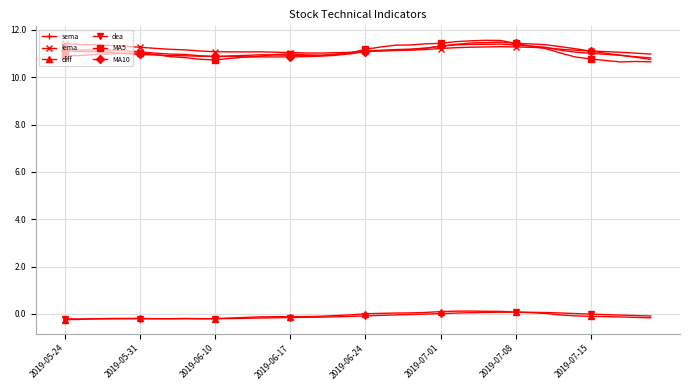

True or false: dea and sema intersect in this chart.

False